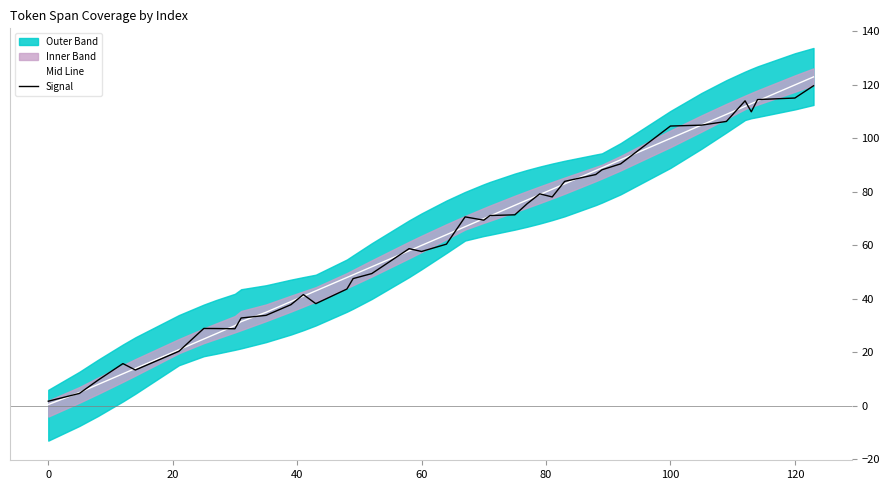

What is the highest value of the Signal series?

119.7